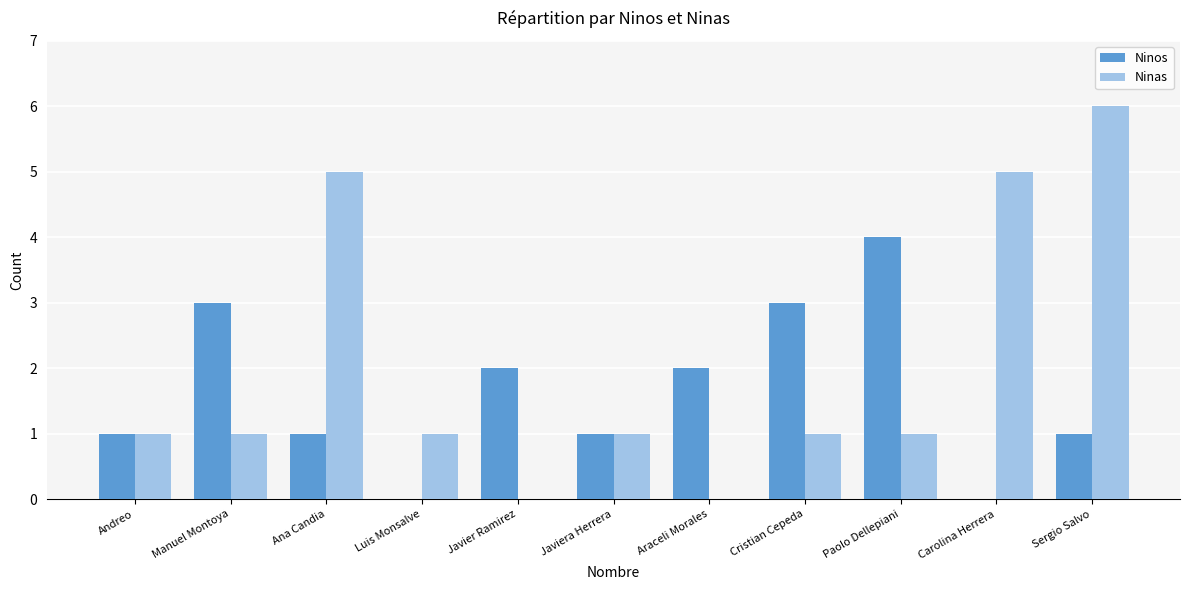

What is the approximate value of Ninas at Ana Candia?

5